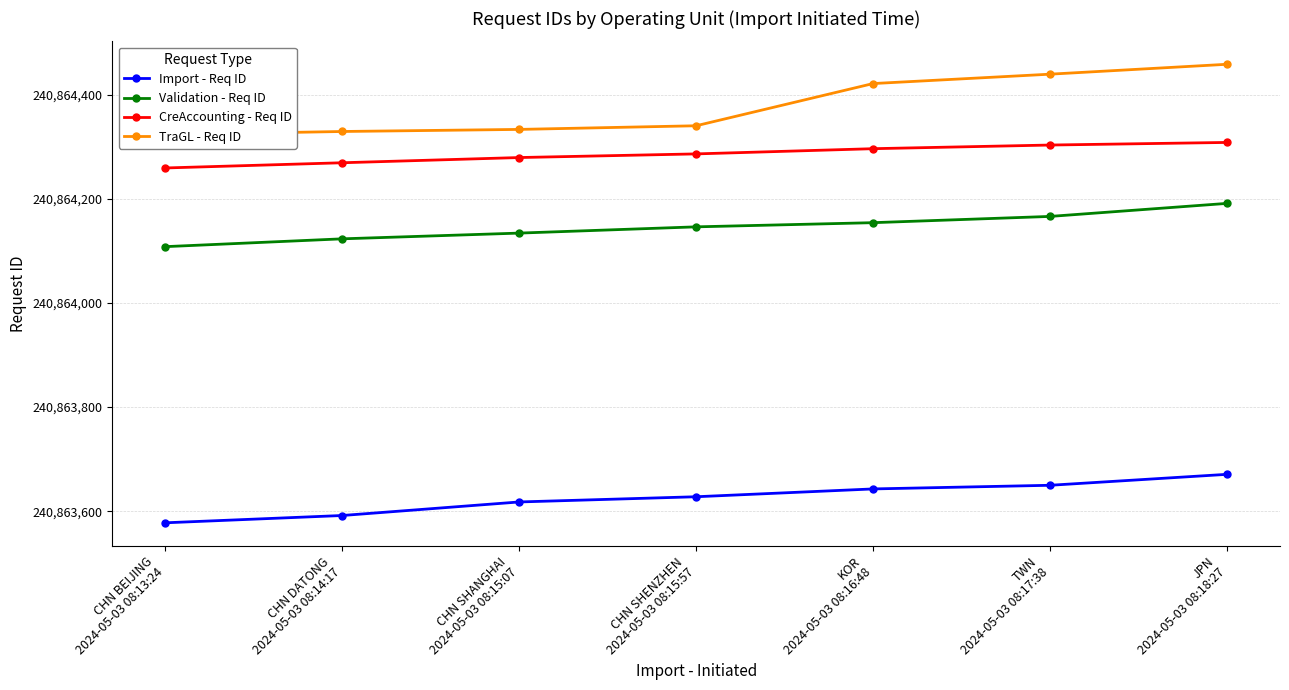

True or false: TraGL - Req ID and CreAccounting - Req ID intersect in this chart.

False